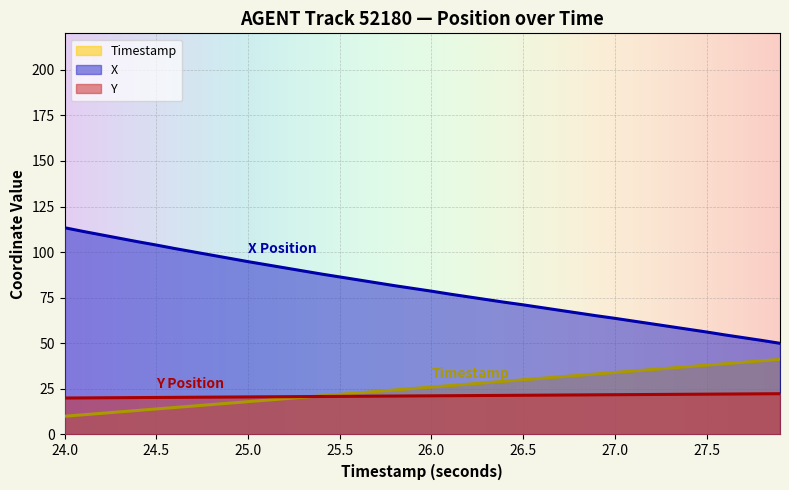

List the series in order of their peak value, highest first.

X, Timestamp, Y